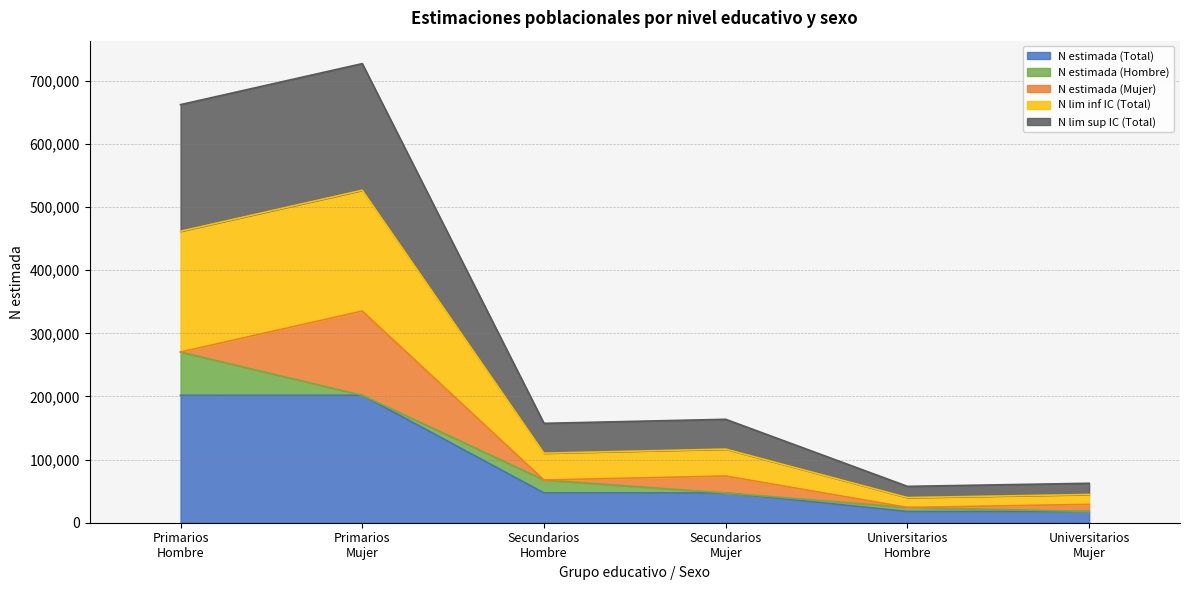

True or false: N estimada (Total) and N lim inf IC (Total) intersect in this chart.

False